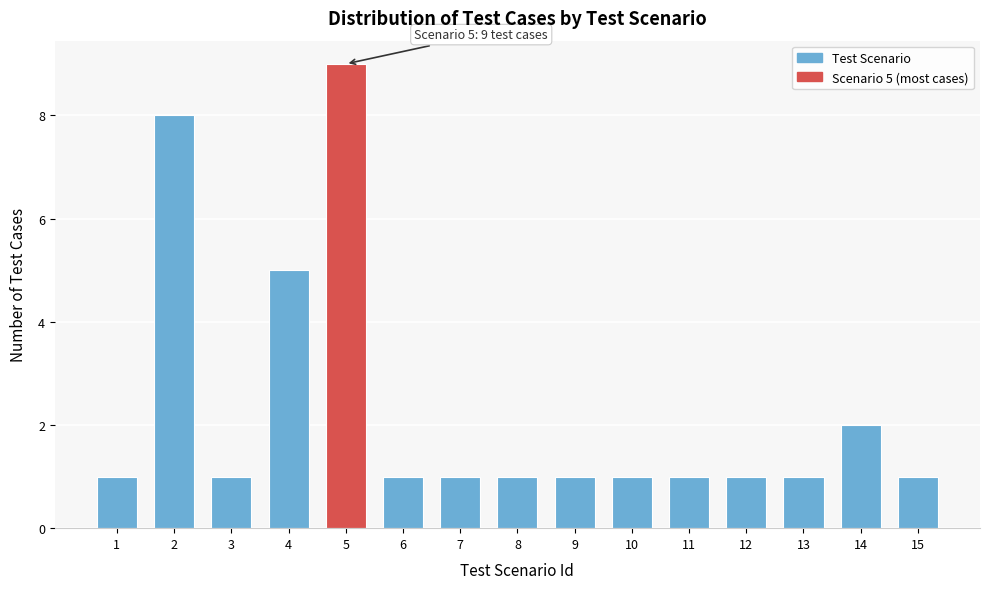

Reading right to left, what are all the values shown in this chart?

15=1	14=2	13=1	12=1	11=1	10=1	9=1	8=1	7=1	6=1	5=9	4=5	3=1	2=8	1=1